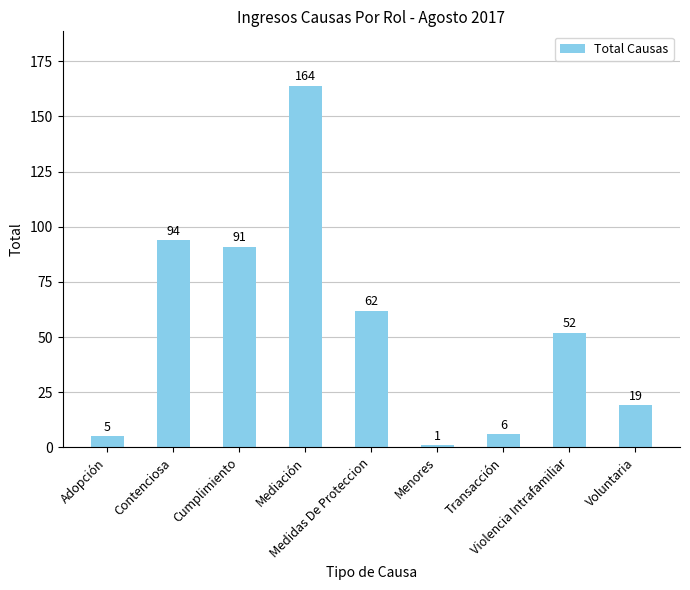

True or false: the data shows 43 at Medidas De Proteccion.

False